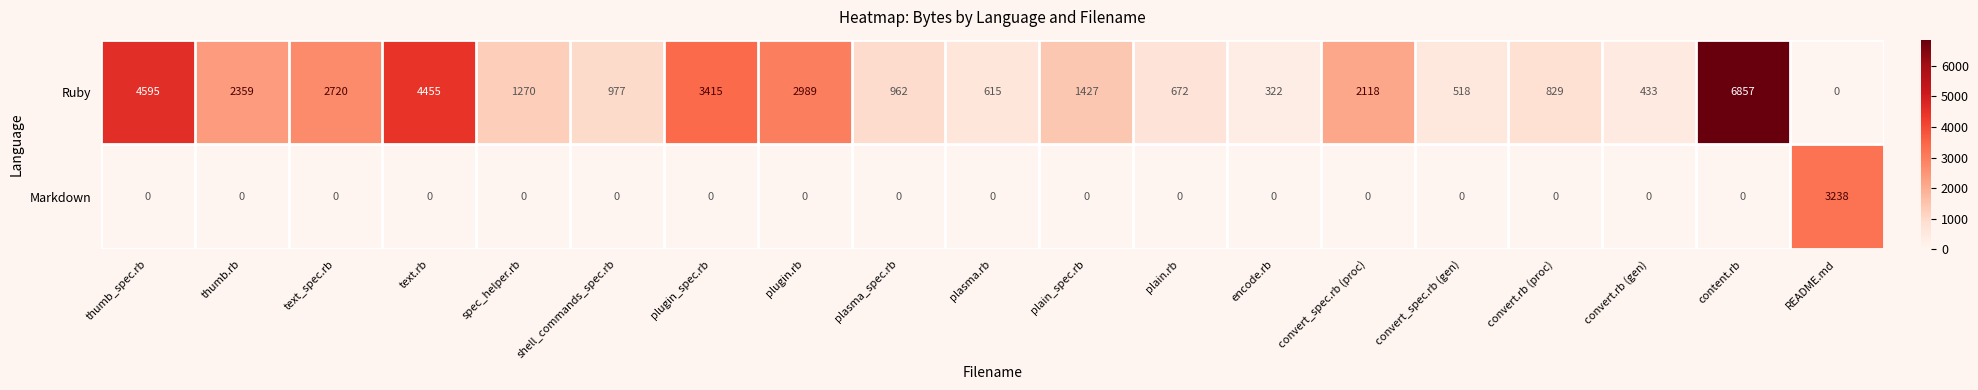

At thumb.rb, list the series in order from largest to smallest.

Ruby, Markdown